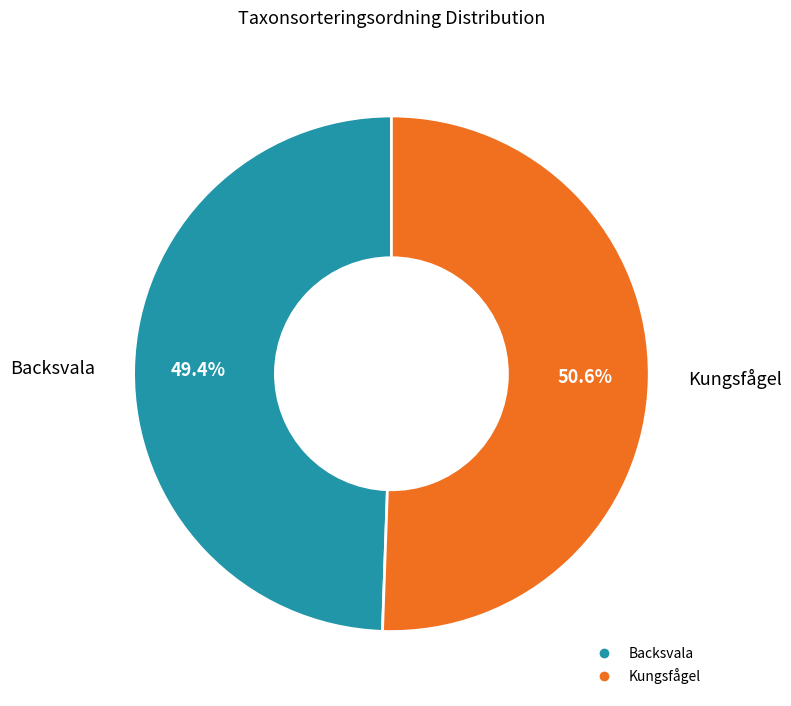

Which slice is the smallest?

Backsvala